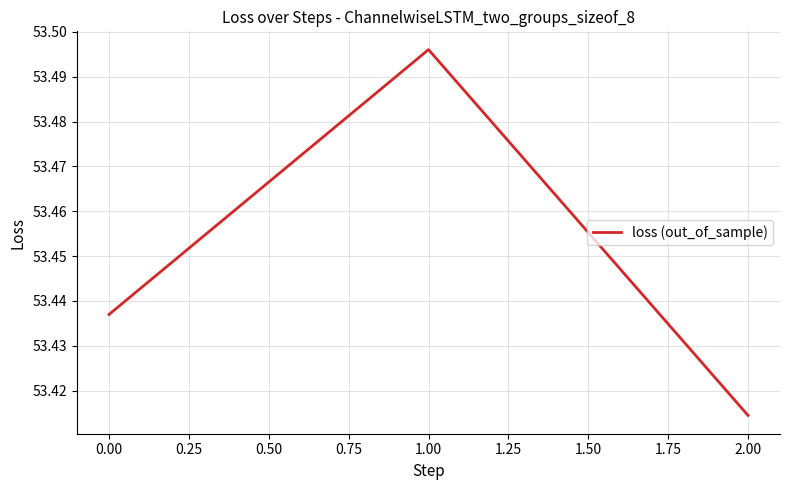

Rank the categories by value from lowest to highest.

2.00, 0.00, 1.00